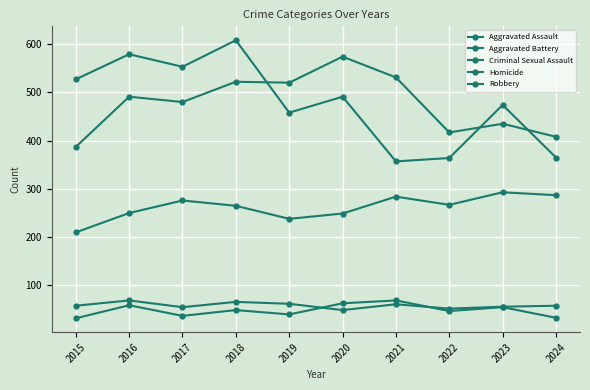

How many distinct data groups are displayed?

5